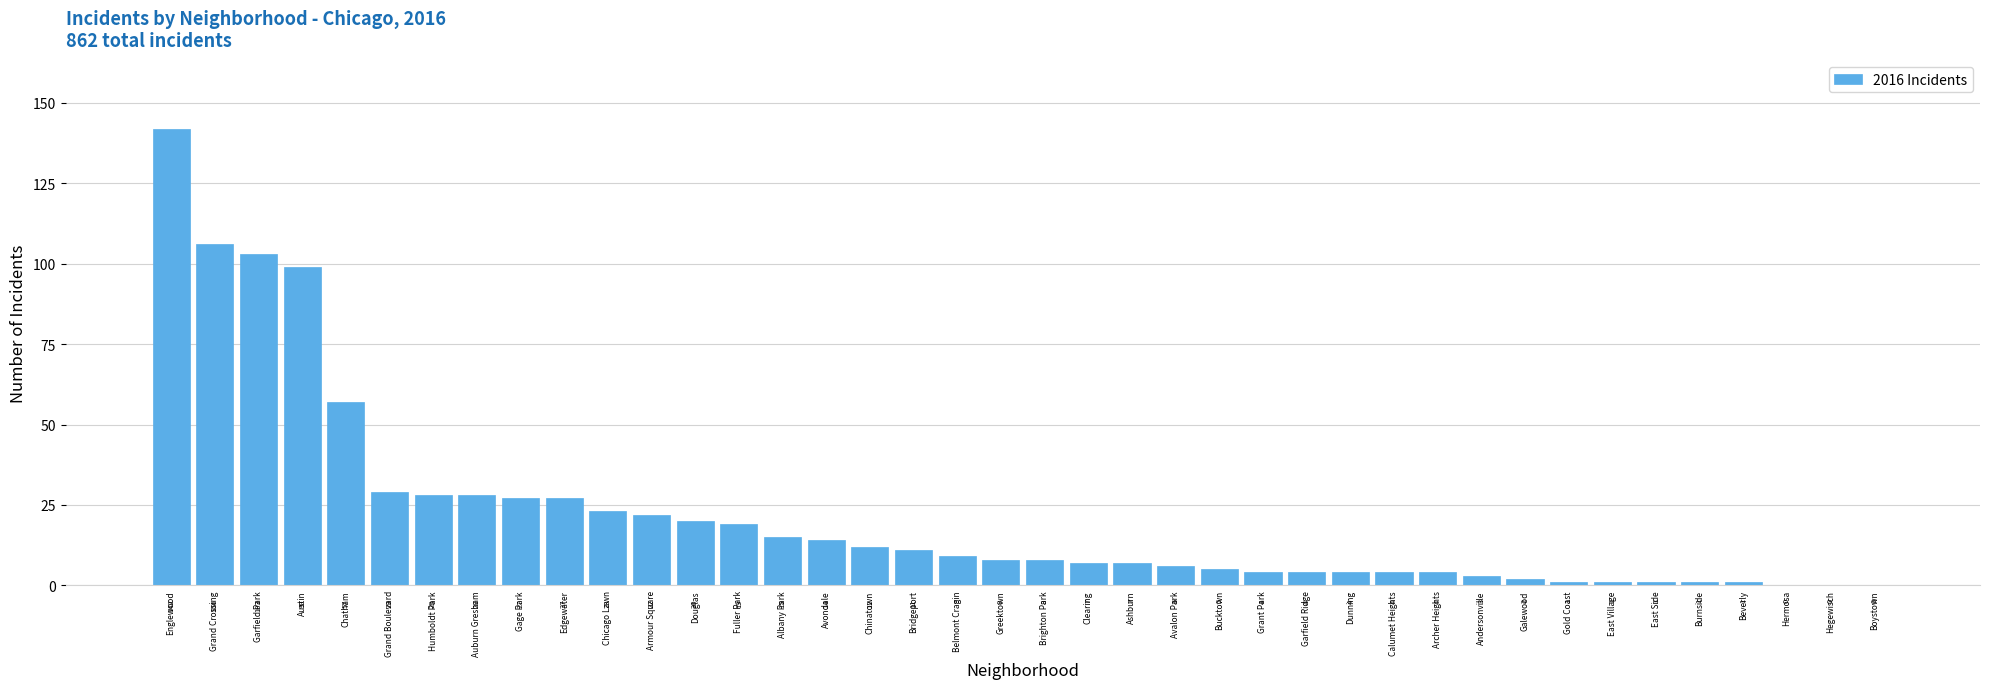

Reading left to right, list all the values displayed in this chart.

Englewood=142	Grand Crossing=106	Garfield Park=103	Austin=99	Chatham=57	Grand Boulevard=29	Humboldt Park=28	Auburn Gresham=28	Gage Park=27	Edgewater=27	Chicago Lawn=23	Armour Square=22	Douglas=20	Fuller Park=19	Albany Park=15	Avondale=14	Chinatown=12	Bridgeport=11	Belmont Cragin=9	Greektown=8	Brighton Park=8	Clearing=7	Ashburn=7	Avalon Park=6	Bucktown=5	Grant Park=4	Garfield Ridge=4	Dunning=4	Calumet Heights=4	Archer Heights=4	Andersonville=3	Galewood=2	Gold Coast=1	East Village=1	East Side=1	Burnside=1	Beverly=1	Hermosa=0	Hegewisch=0	Boystown=0